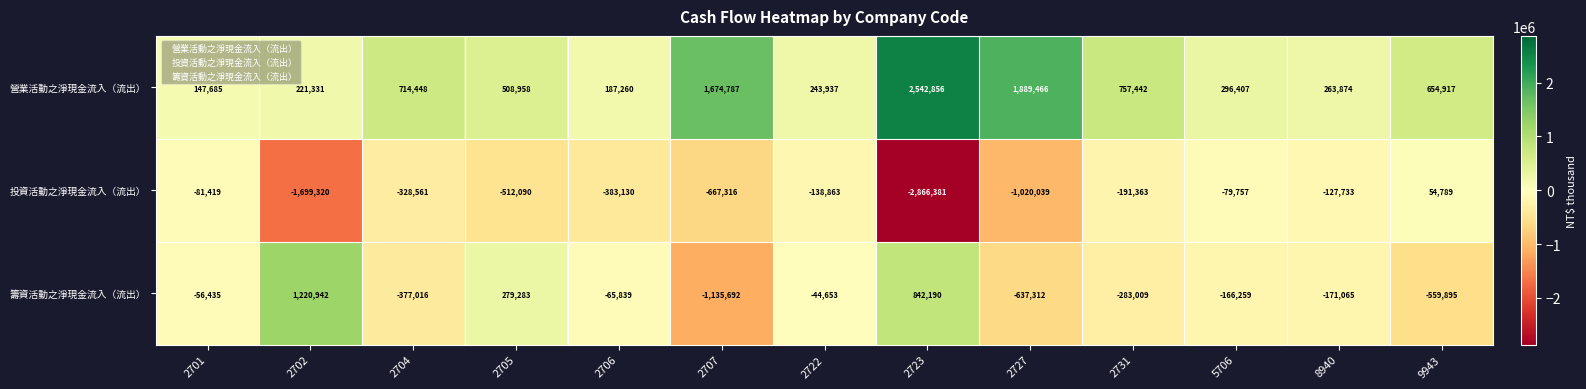

At how many categories does at least one series exceed 957472?

4